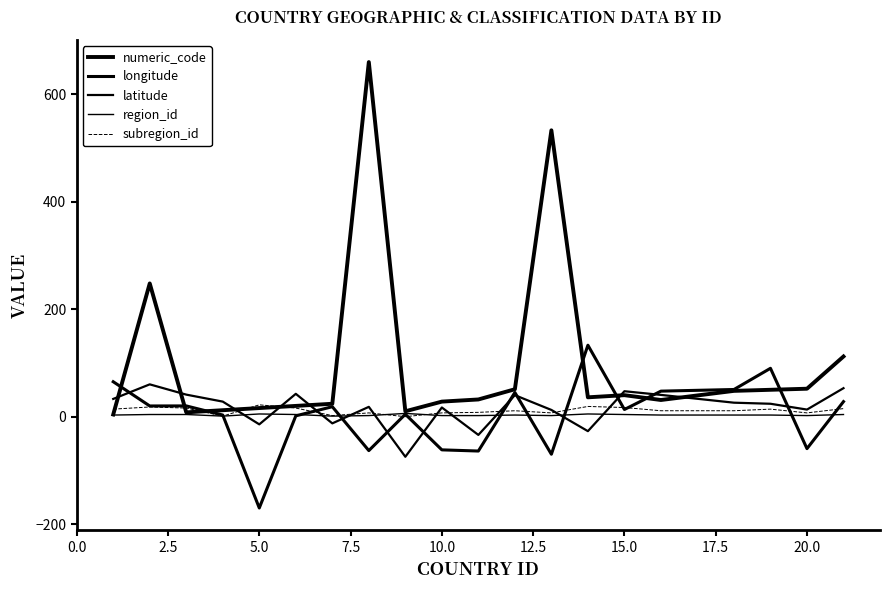

What is the minimum value for longitude?

-170.0